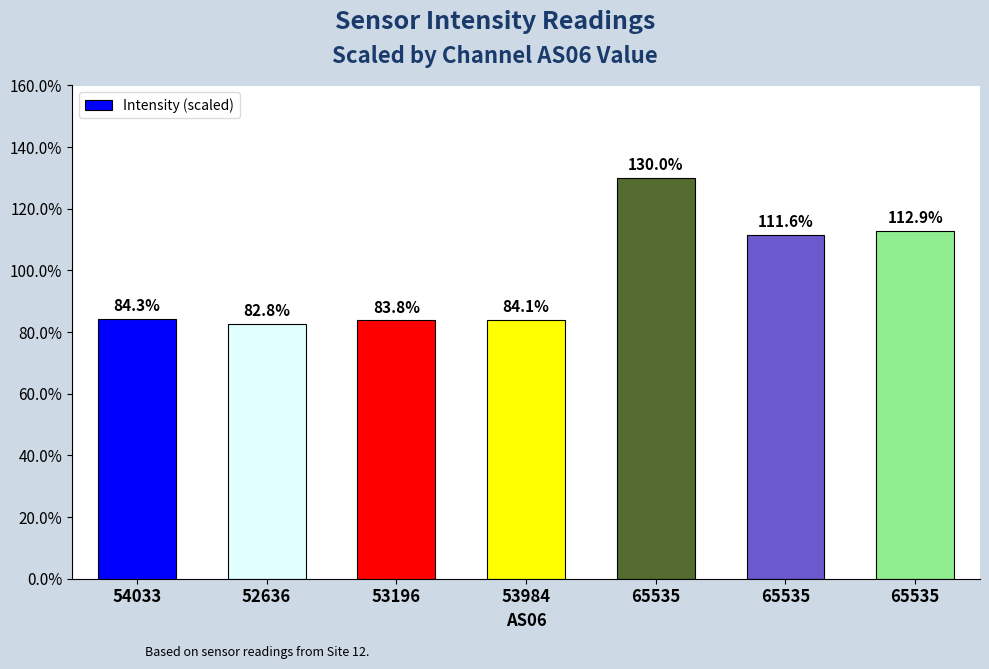

What is the difference between the maximum and minimum values?

47.2